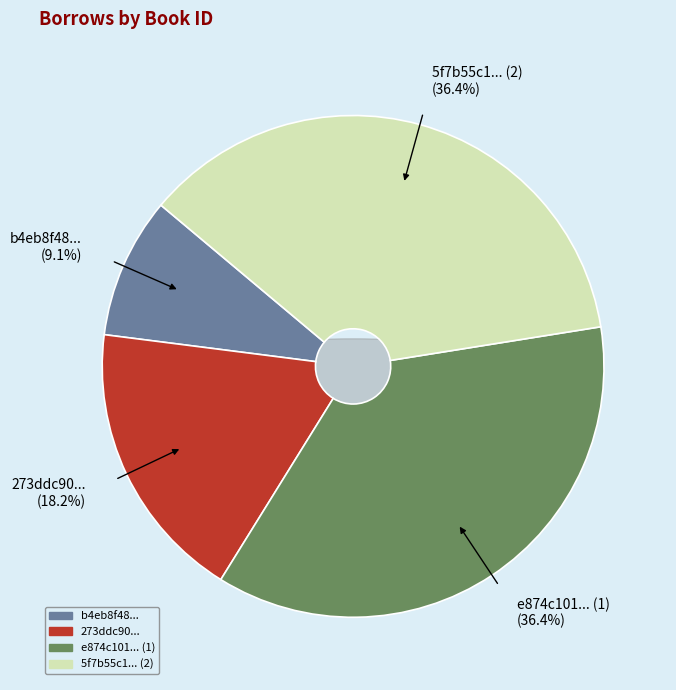

To the nearest percent, what portion does 5f7b55c1-58c7-4e99-82d4-030a62c8de0c represent?

36%